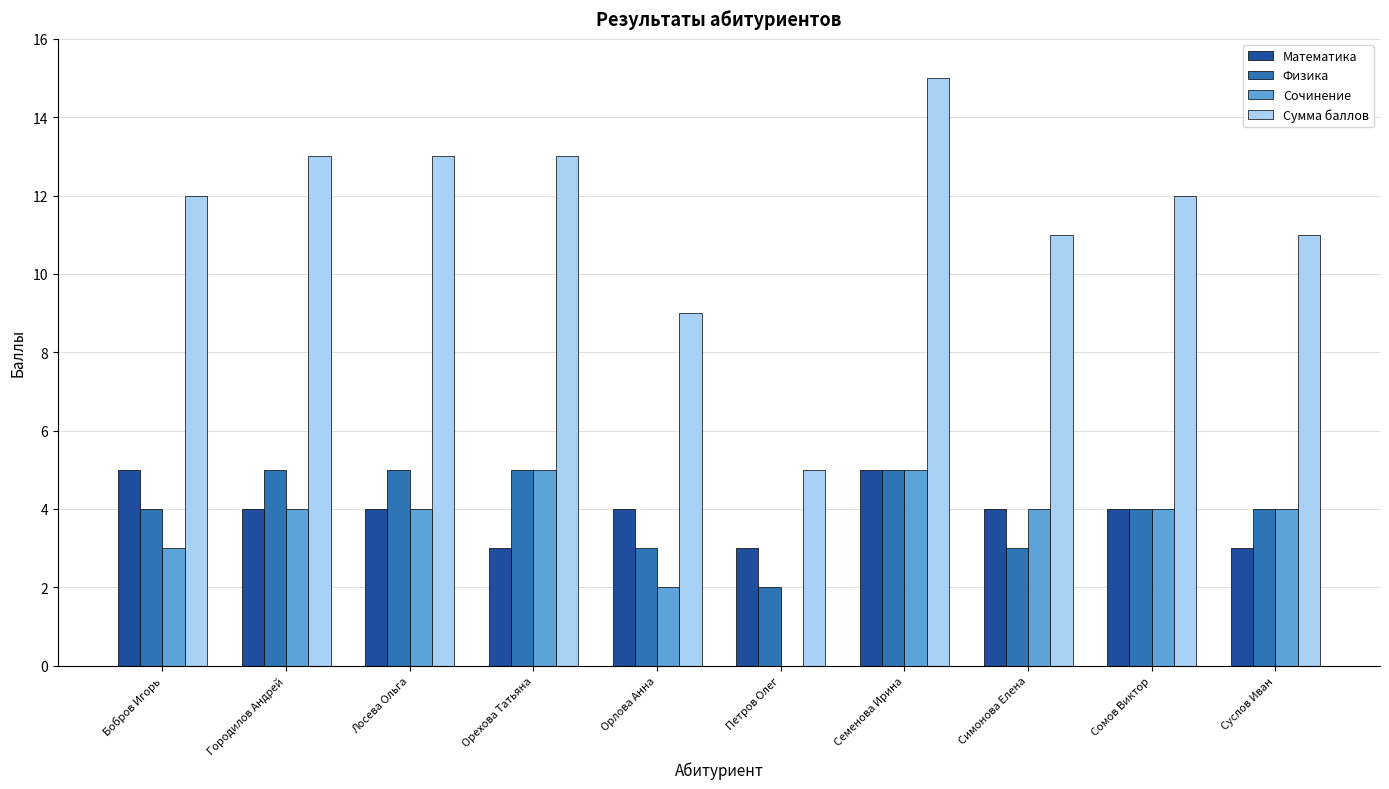

The Физика series shows 4 at Суслов Иван. True or false?

True